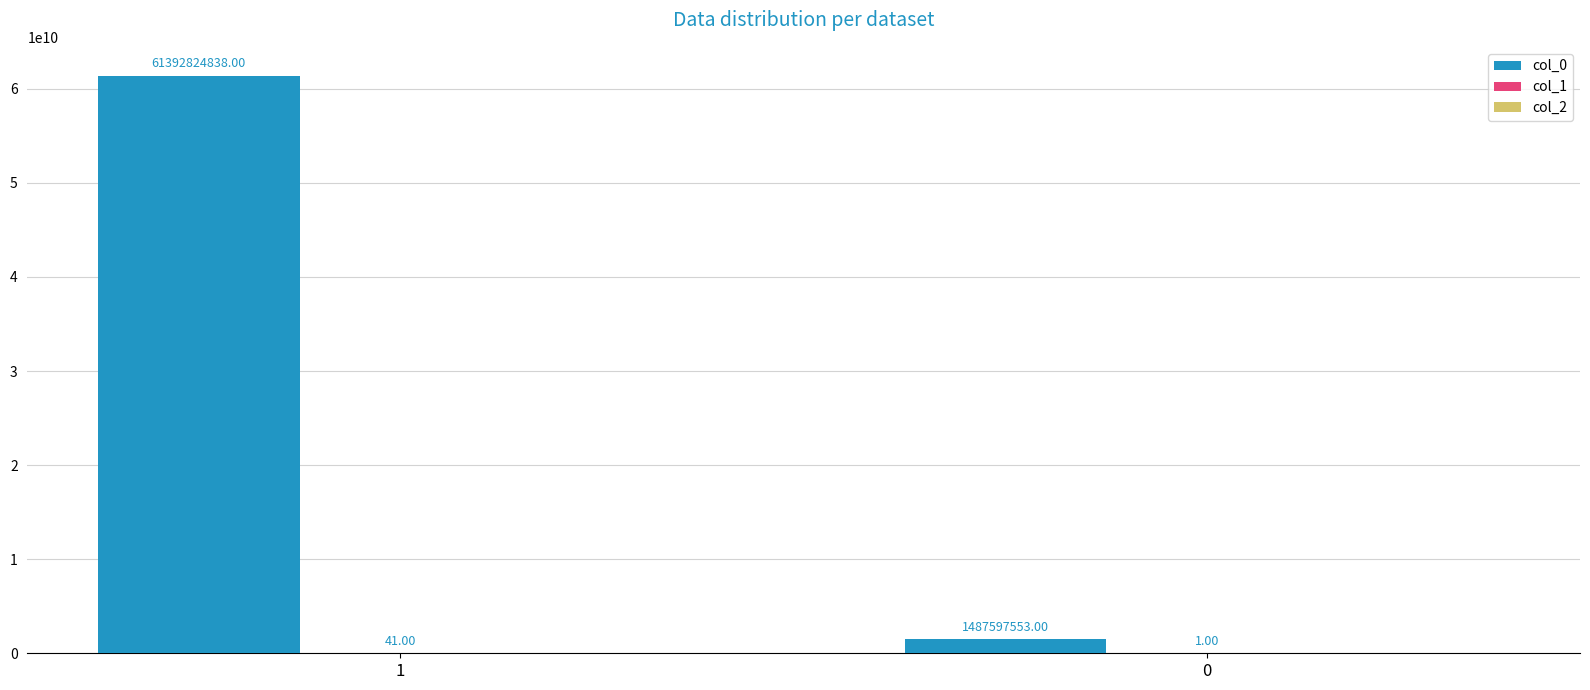

Between 1 and 0, which series saw the biggest shift?

col_0